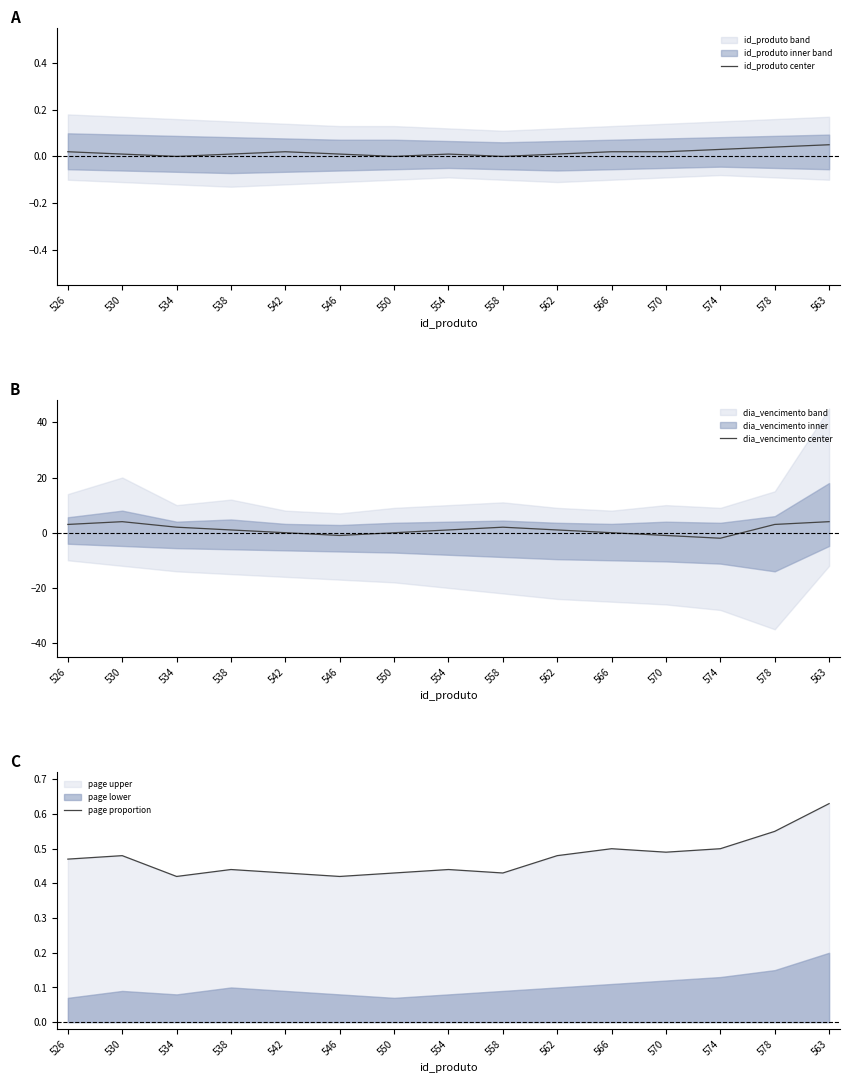

True or false: dia_vencimento center has more than 1 points higher than both neighbors.

True